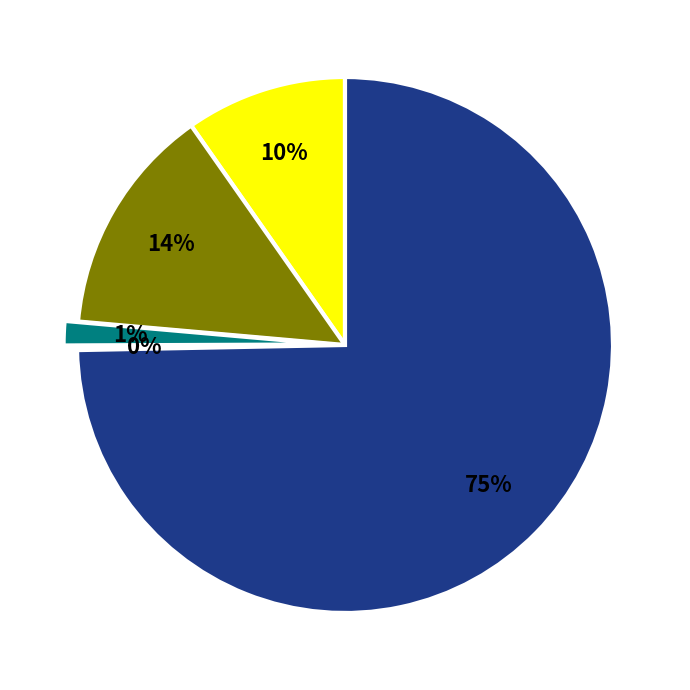

To the nearest percent, what is the average slice percentage?

20%